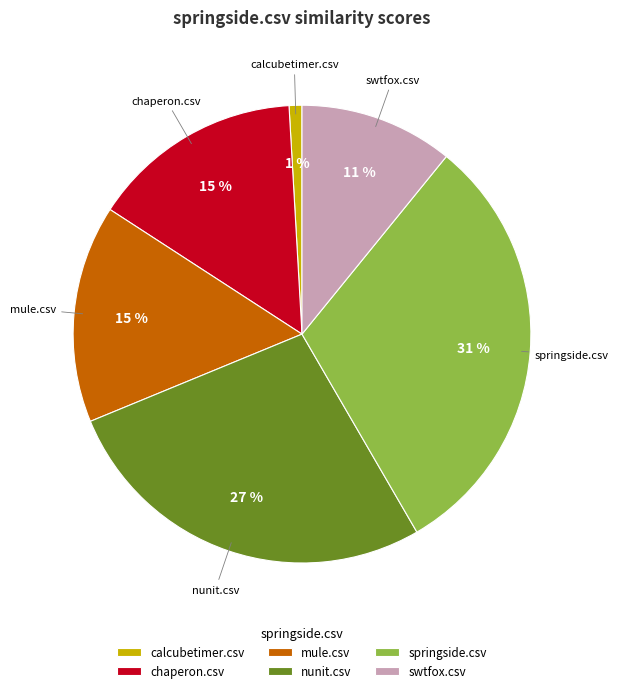

To the nearest percent, what is the difference between the calcubetimer.csv and chaperon.csv slice percentages?

14%